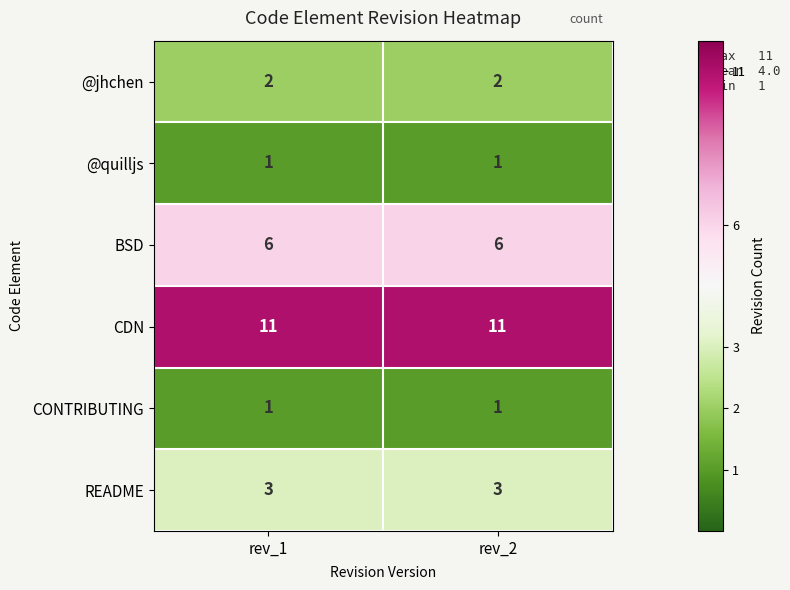

What is the sum of all CDN values?

22